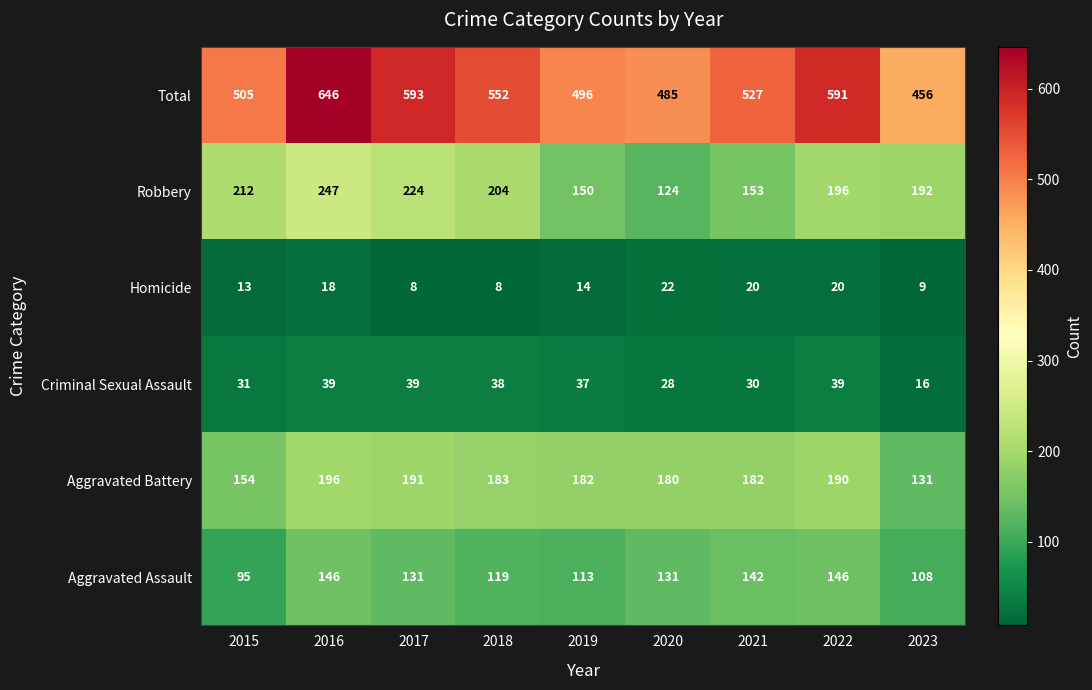

What is the difference between the maximum and second lowest values in the Aggravated Battery series?

42